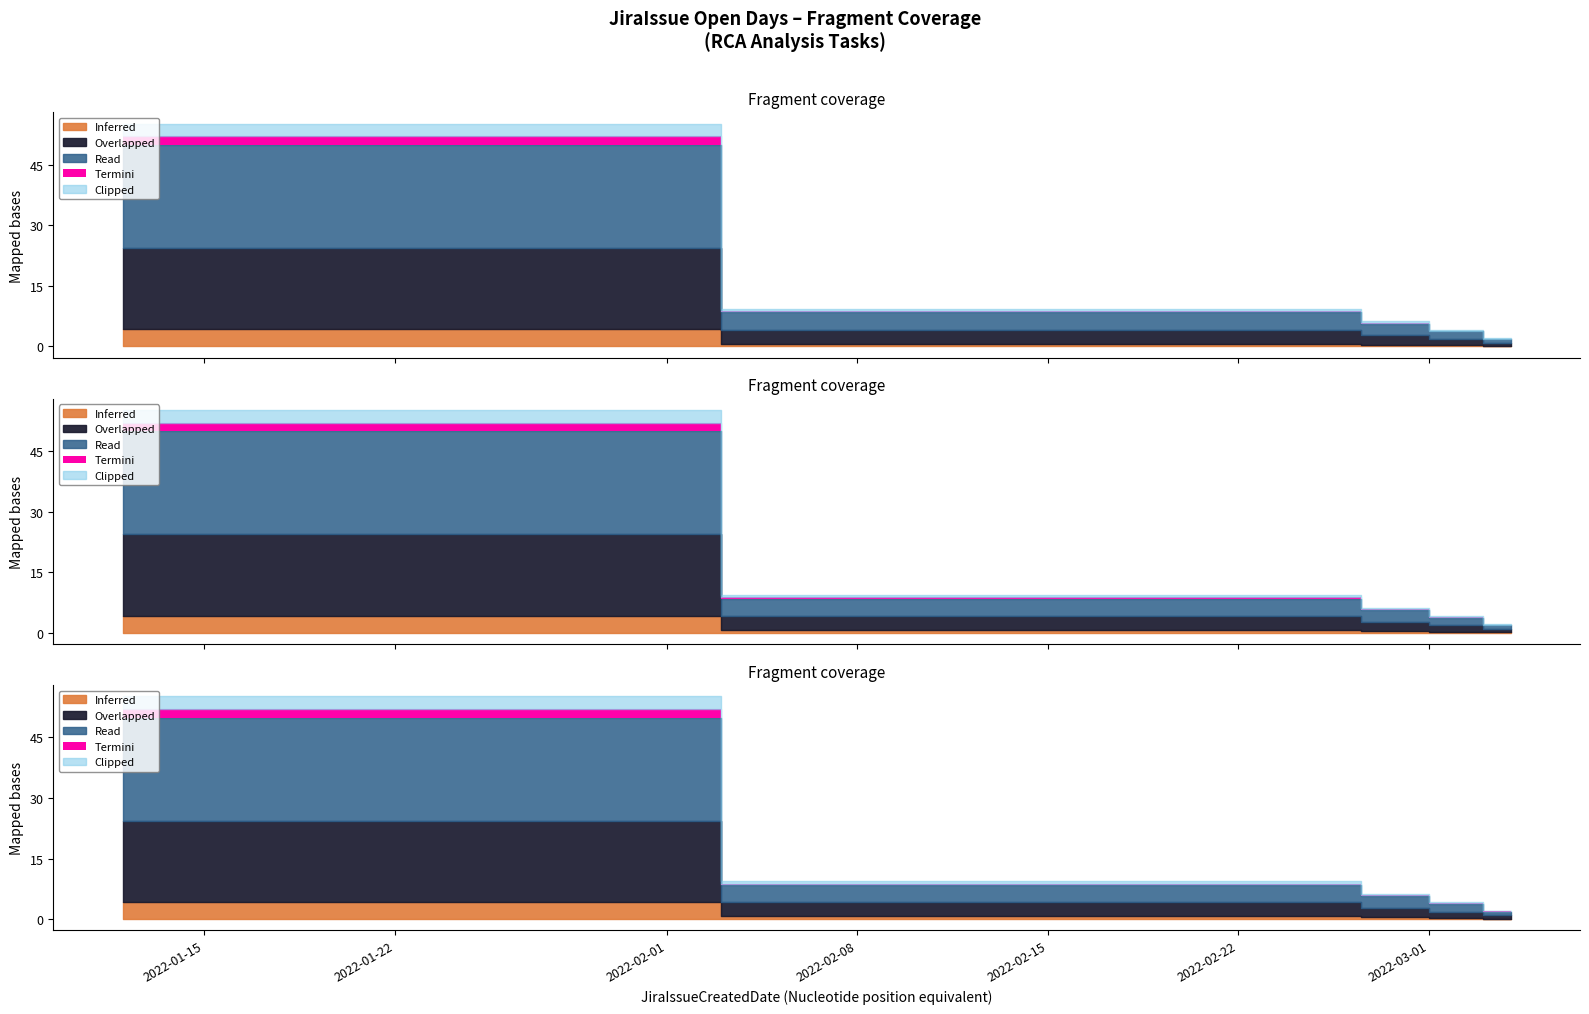

Rank the categories by value from lowest to highest.

2022-03-04, 2022-03-02, 2022-03-02, 2022-03-02, 2022-02-28, 2022-02-25, 2022-02-25, 2022-02-25, 2022-02-25, 2022-02-25, 2022-02-25, 2022-01-12